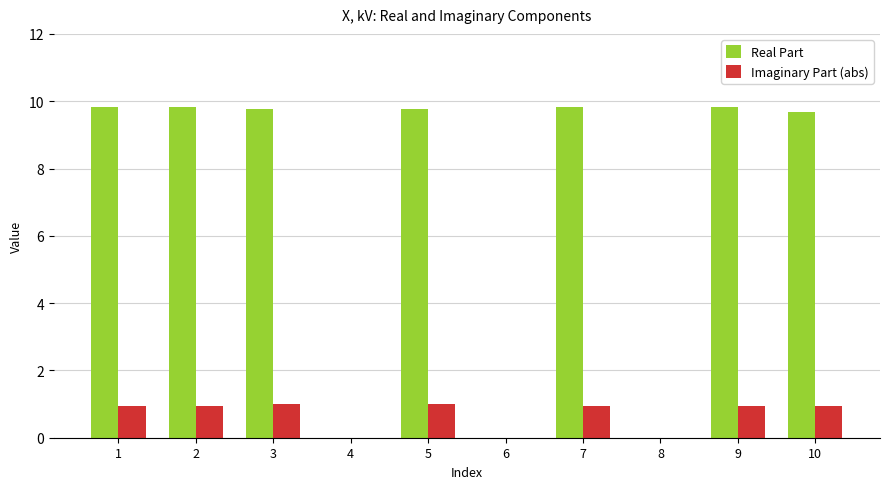

True or false: Imaginary Part (abs) has a value of 0.2 at 3.

False